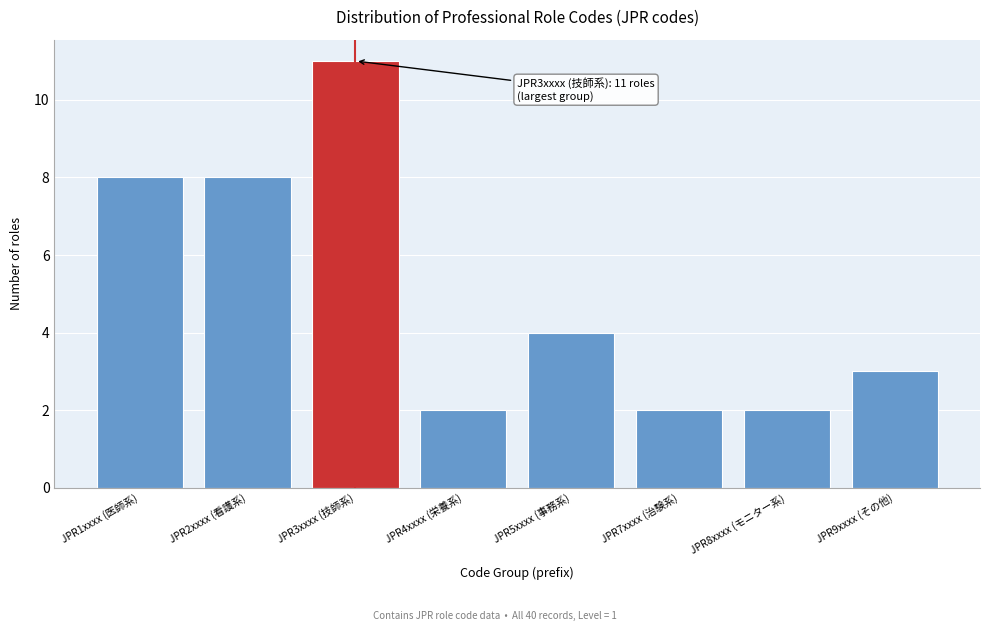

Reading left to right, transcribe all the data shown in this chart.

8	8	11	2	4	2	2	3